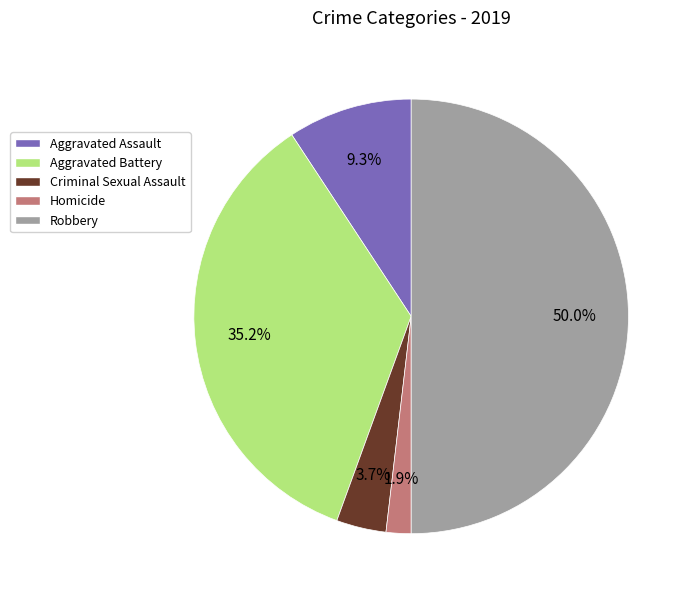

What percentage is NOT represented by Homicide?

98.1%